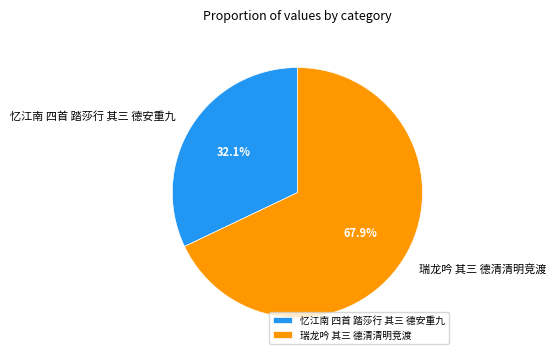

Which category accounts for the majority?

瑞龙吟 其三 德清清明竞渡